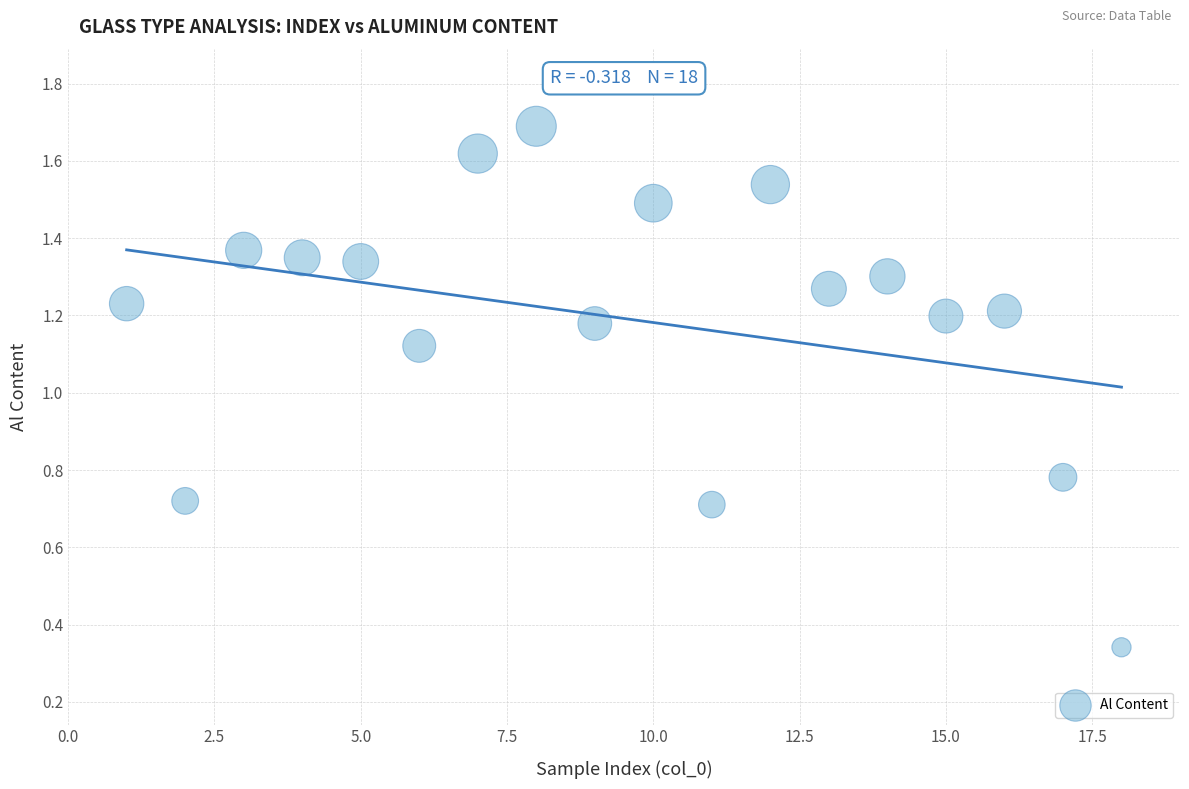

What is the range of X values (max minus min)?

17.0